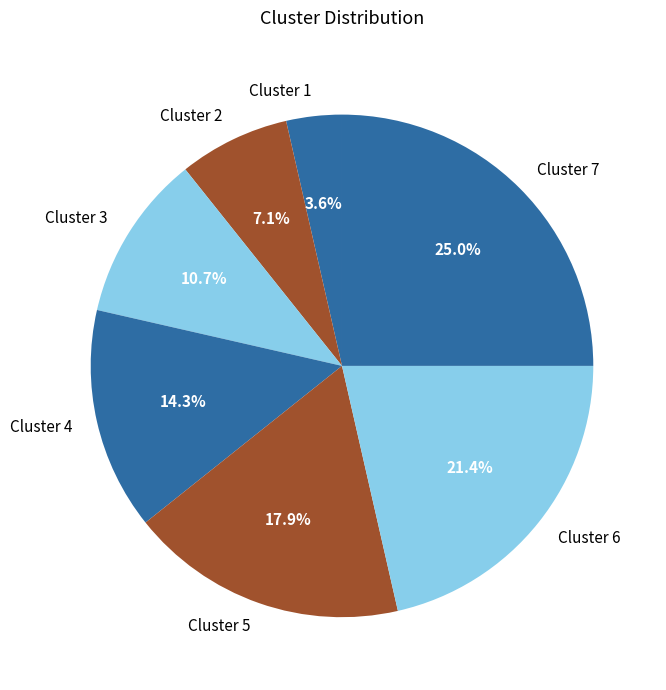

Does any single category account for the majority?

No